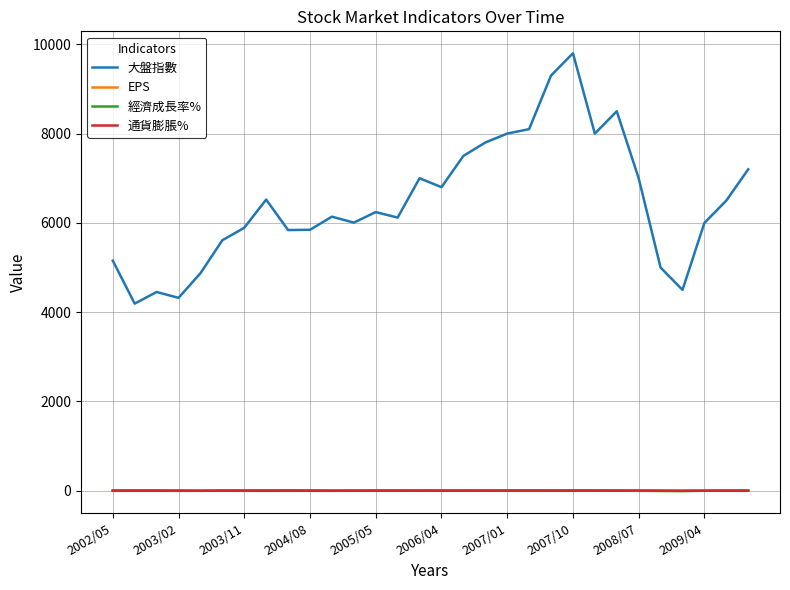

True or false: 大盤指數 and EPS intersect in this chart.

False